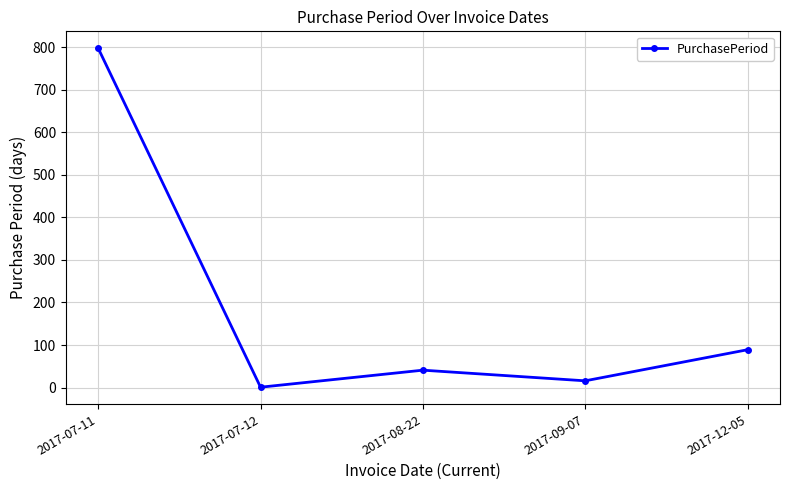

True or false: the data shows 28 at 2017-12-05.

False